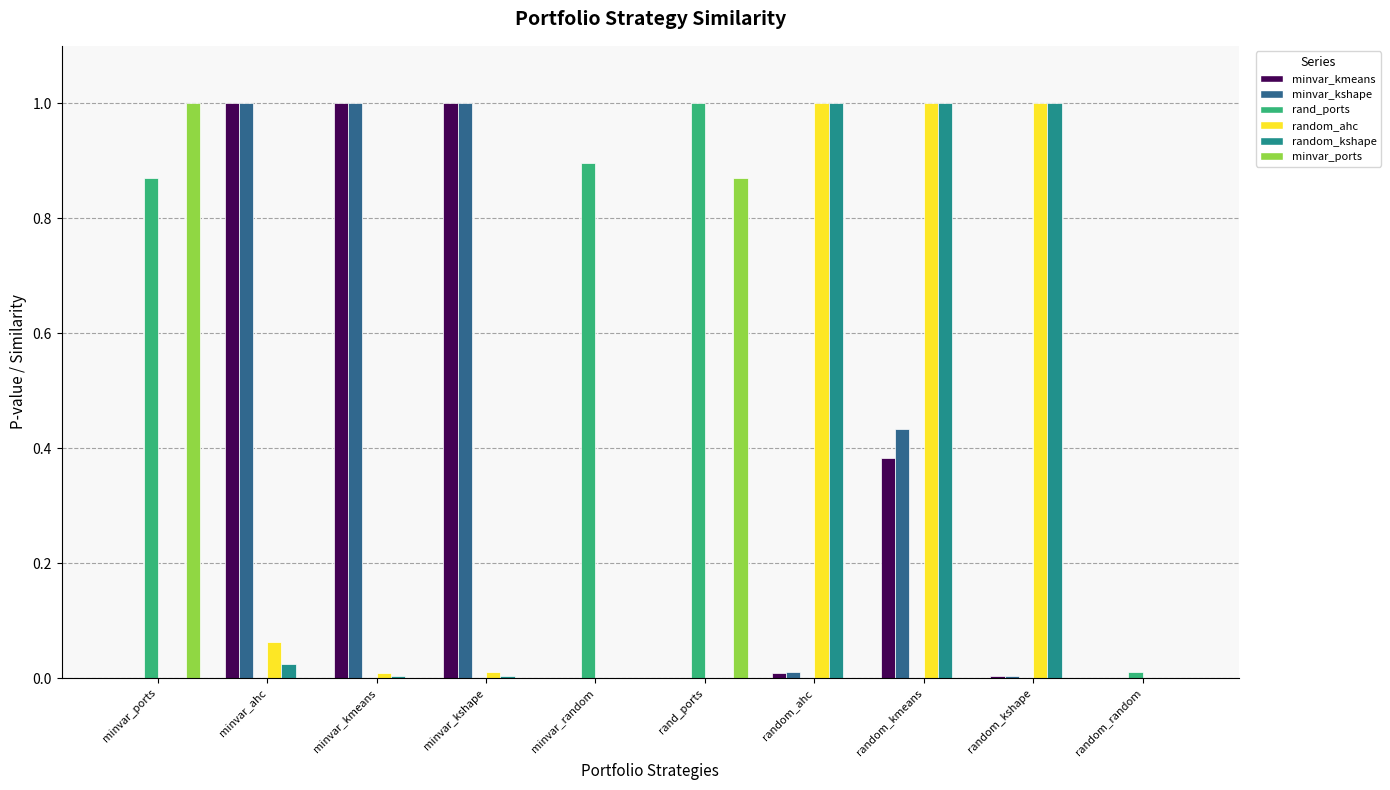

What is the maximum value shown in the chart?

1.0